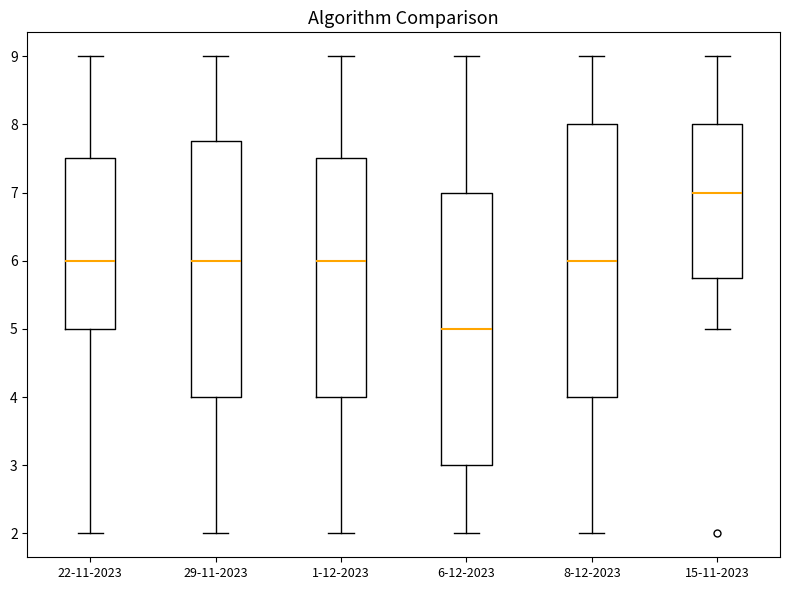

Where is the lower edge of the box for 6-12-2023 on the y-axis? The values are not printed on the chart, so give them approximately, as read against the axis.

3.0